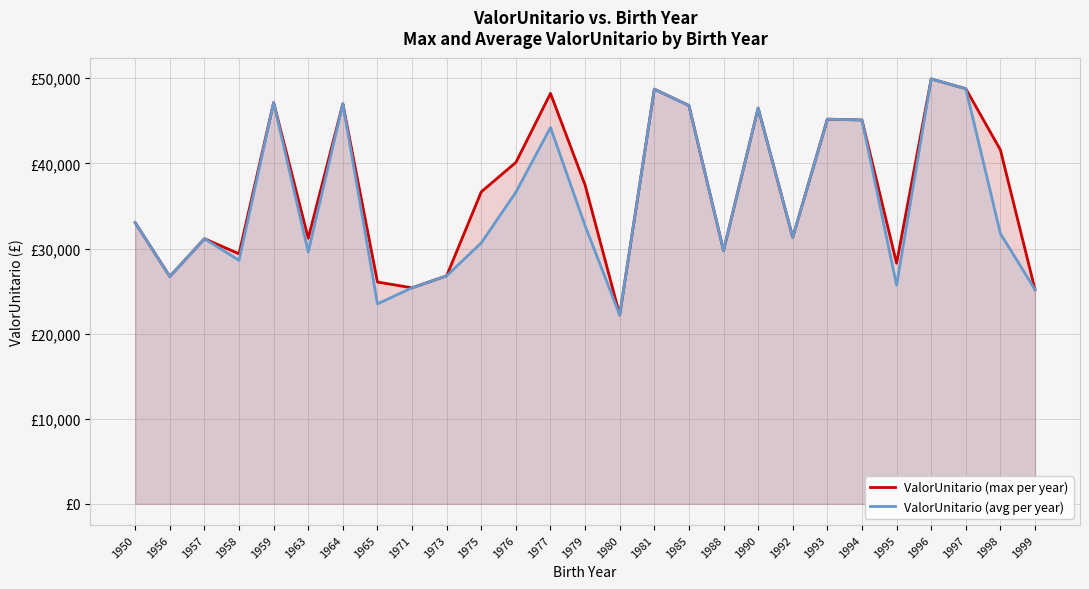

What is the total value across all series at 1988?

59498.9